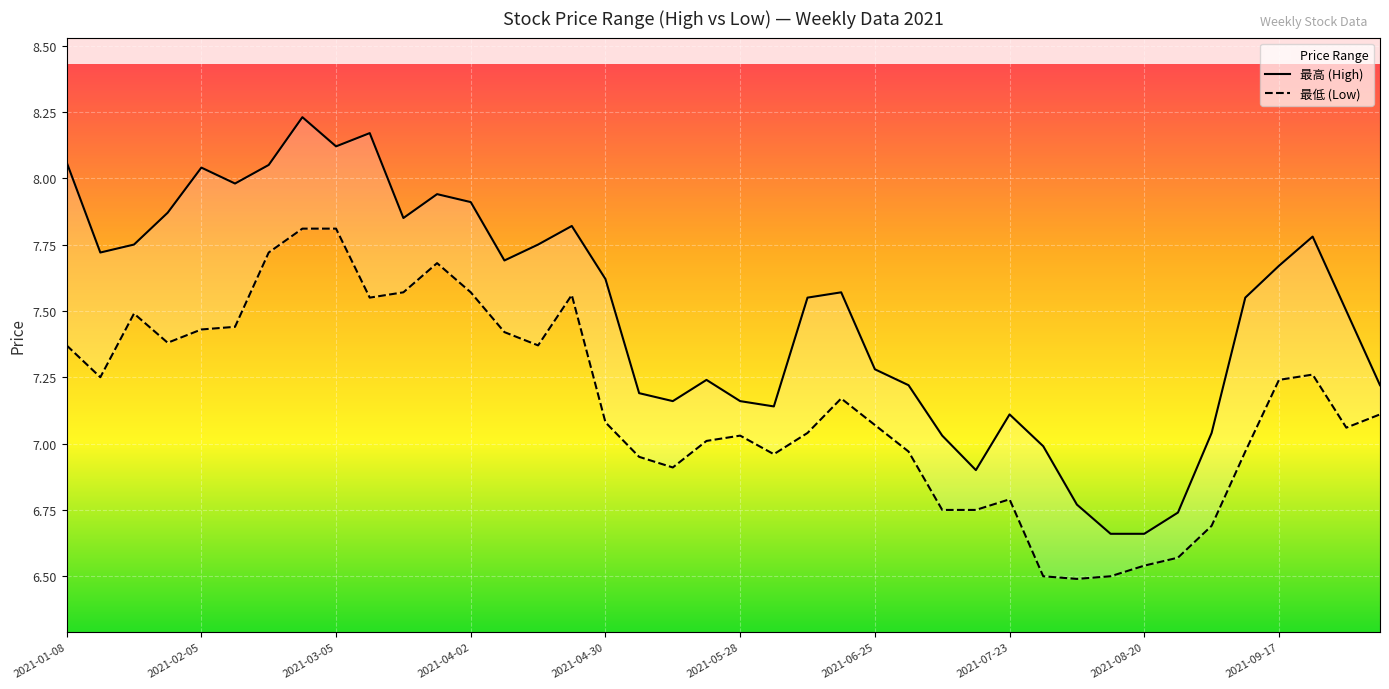

True or false: 最低 (Low) and 最高 (High) intersect in this chart.

False